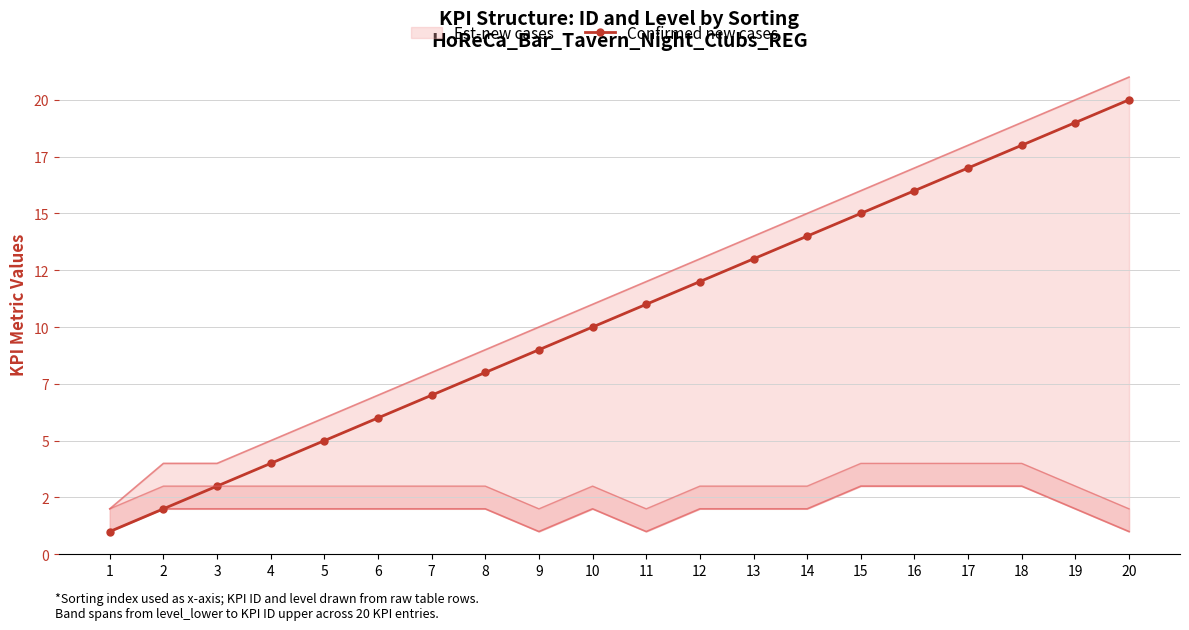

True or false: there are more than 2 points higher than both neighbors.

False